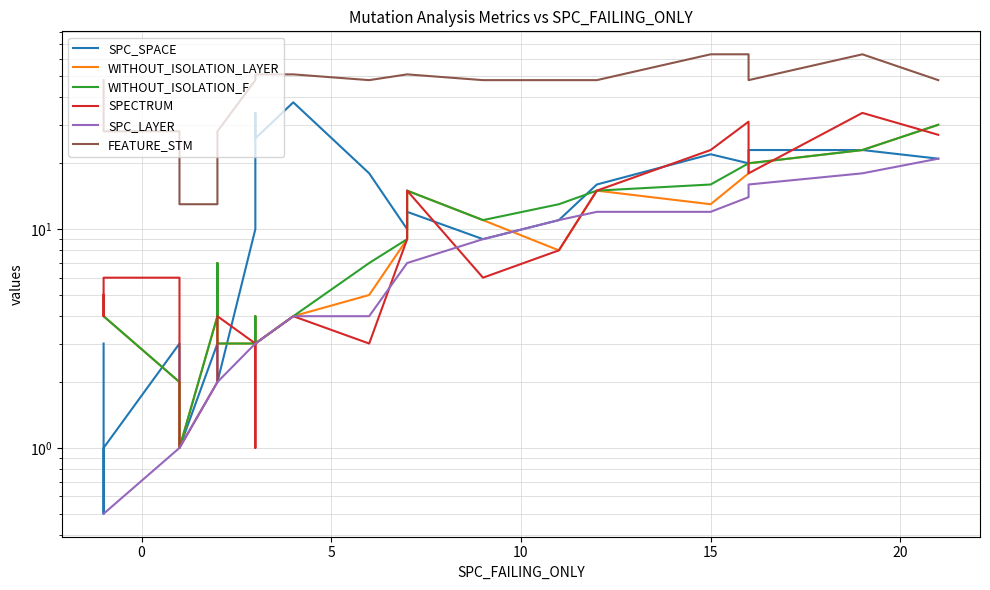

How many intersections are there between SPECTRUM and WITHOUT_ISOLATION_LAYER?

4